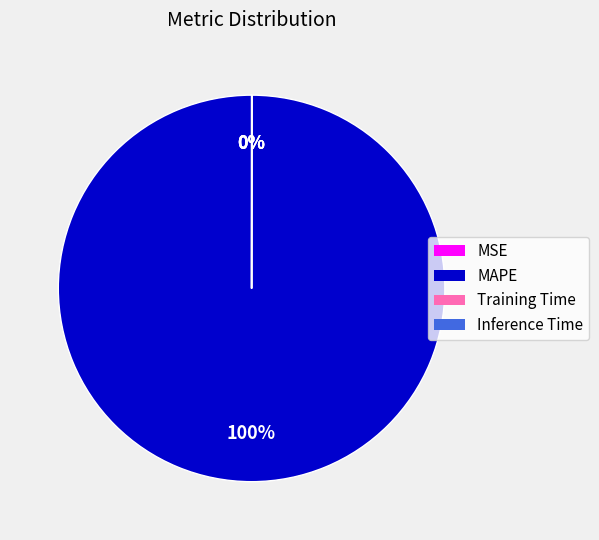

What percentage is the MAPE slice, to the nearest percent?

100%